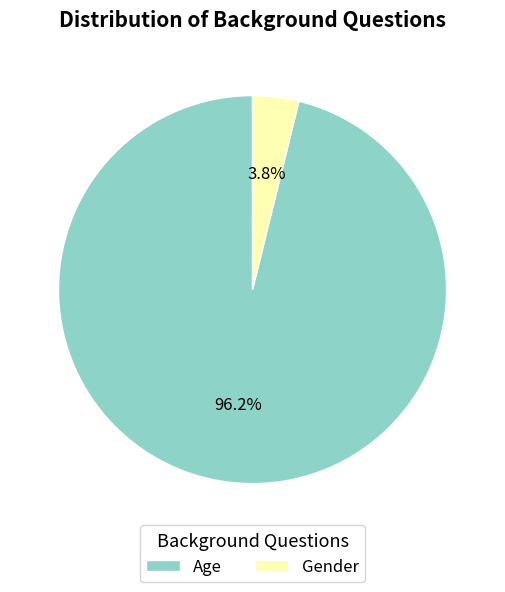

Which category accounts for the majority?

Age